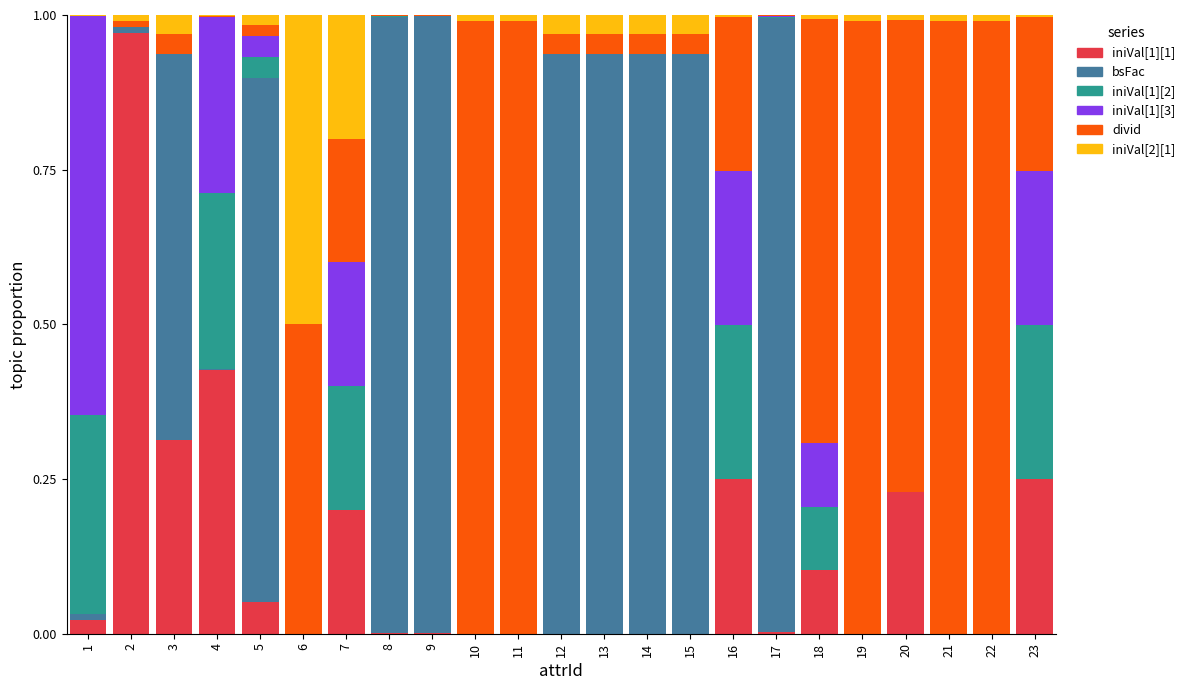

Is it true that iniVal[1][1] equals 0.0 at 15?

True